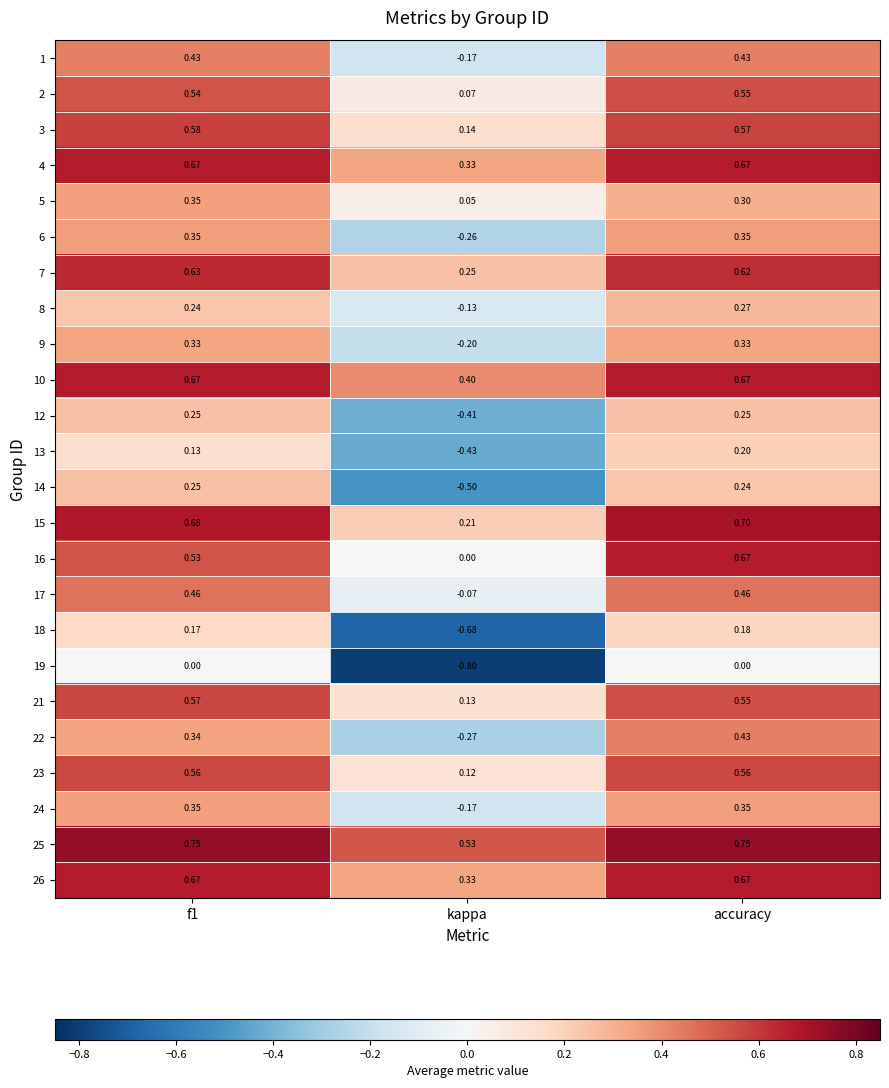

At which category is the sum across all series the highest?

accuracy